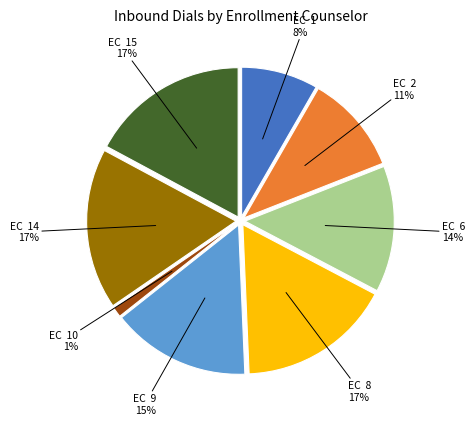

To the nearest percent, what is the difference between the largest and smallest slice percentages?

16%